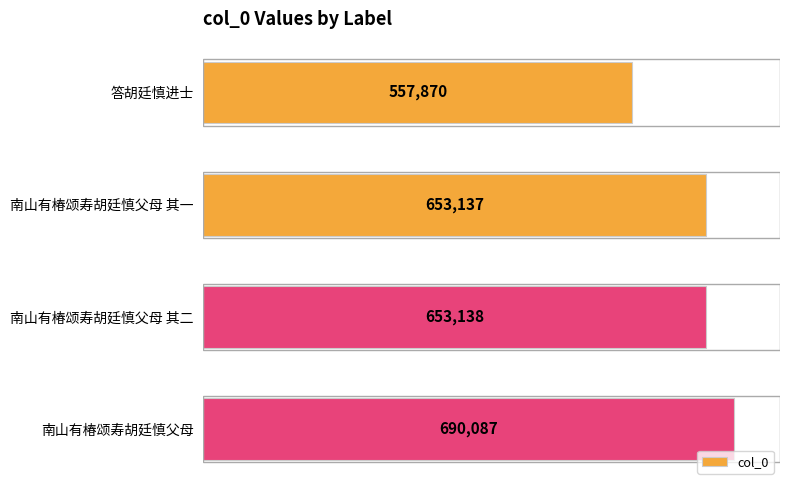

The chart shows a value of 1065624 at 南山有椿颂寿胡廷慎父母 其一. True or false?

False